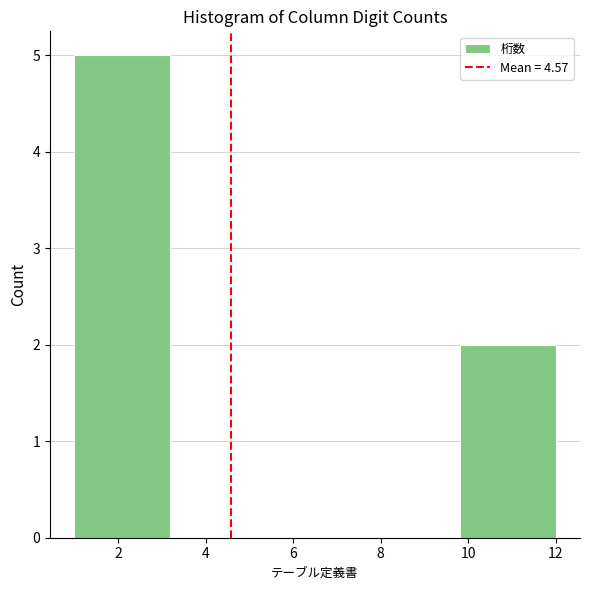

Reading left to right, list every bar in this chart as the range it spans on the x-axis followed by its height. The values are not printed on the chart, so give them approximately, as read against the axis.

1.0 to 3.2: 5
3.2 to 5.4: 0
5.4 to 7.6: 0
7.6 to 9.8: 0
9.8 to 12.0: 2